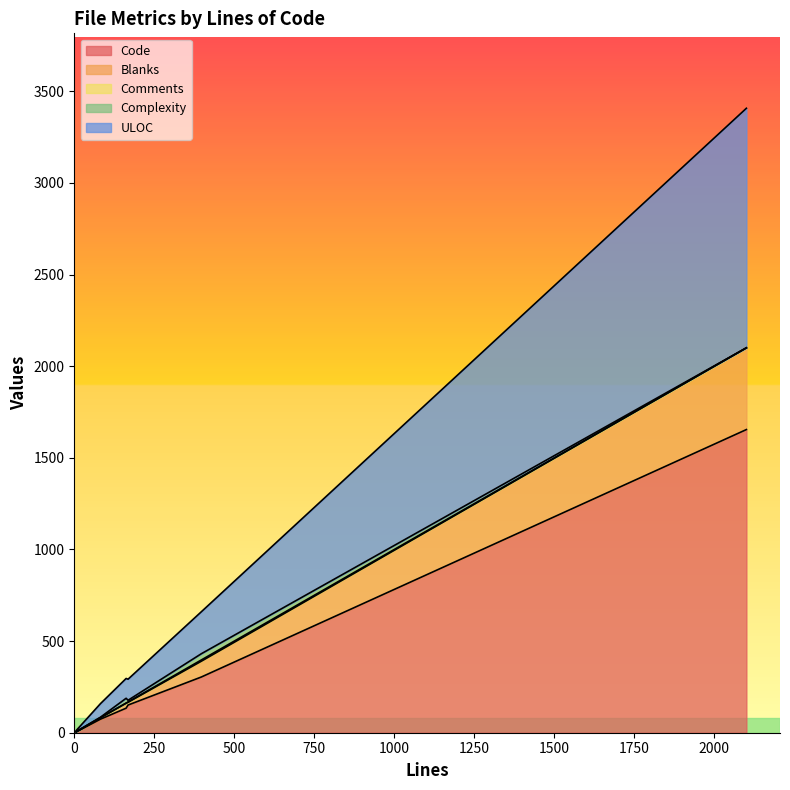

The Code series shows 134 at 168. True or false?

True